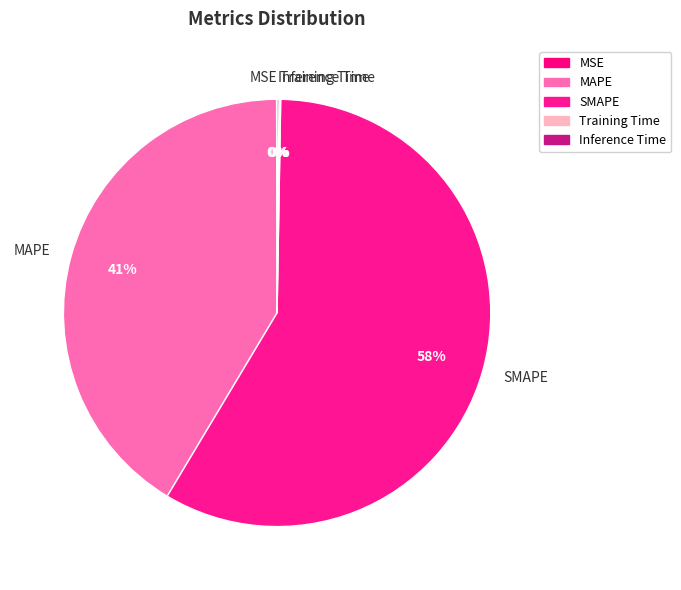

True or false: MAPE accounts for 41% of the total.

True